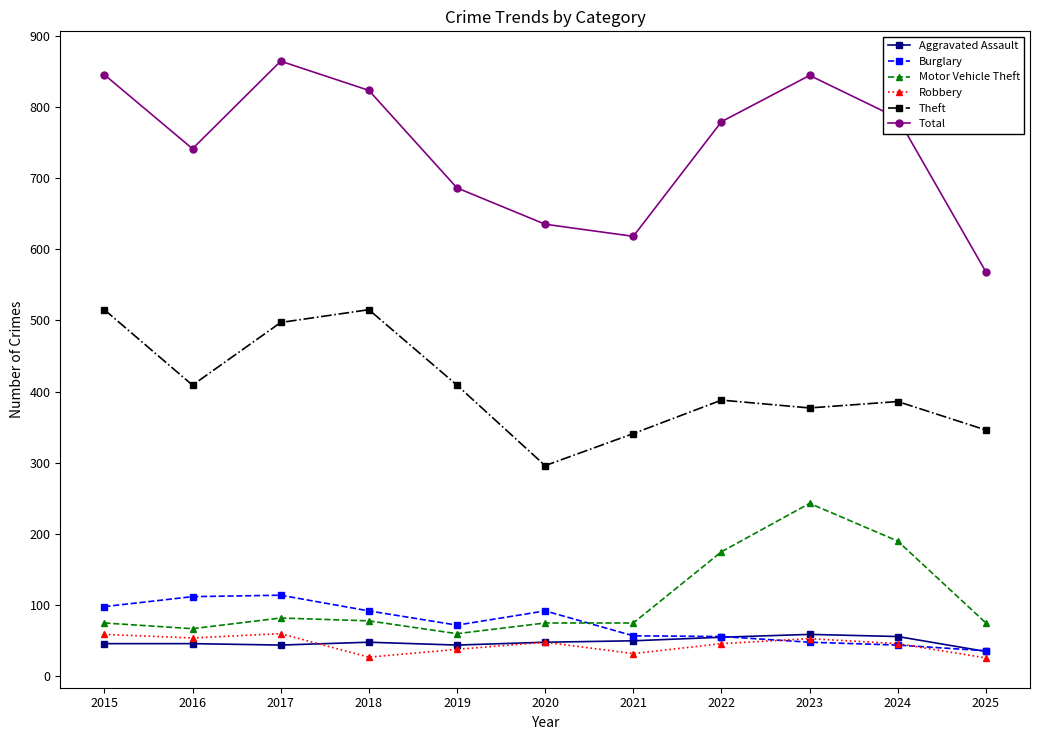

Does the chart have visible grid lines?

No